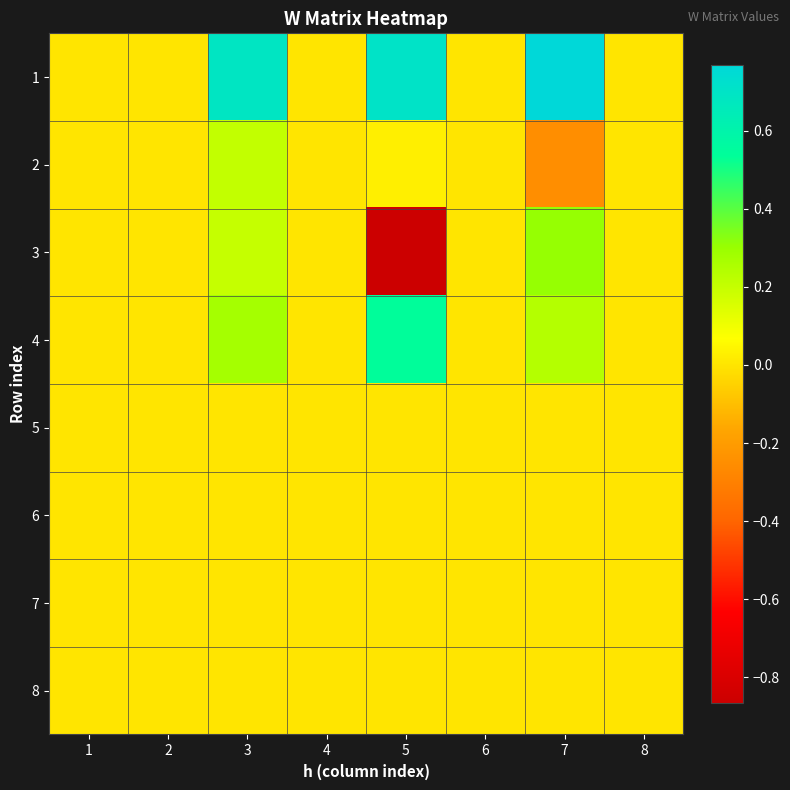

What is the maximum value shown in the chart?

0.8